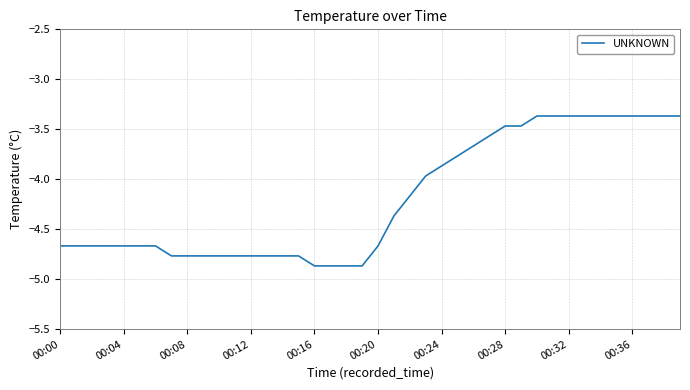

How many lines are shown in the chart?

1